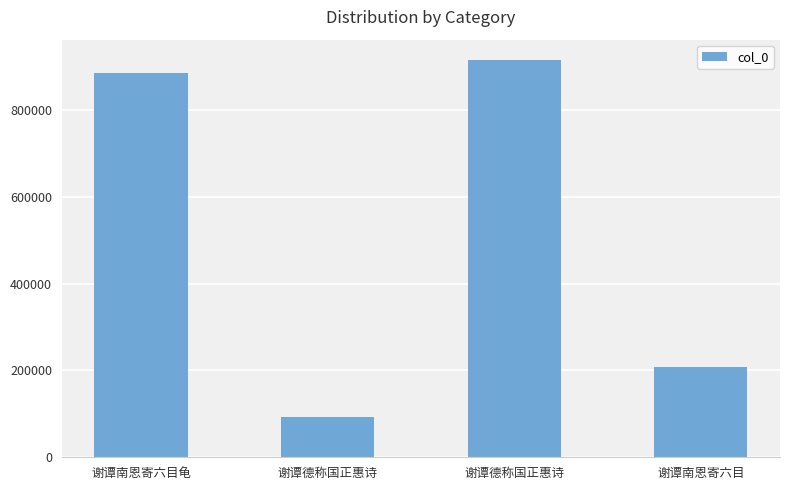

Where does the data first go above 884370?

谢谭德称国正惠诗